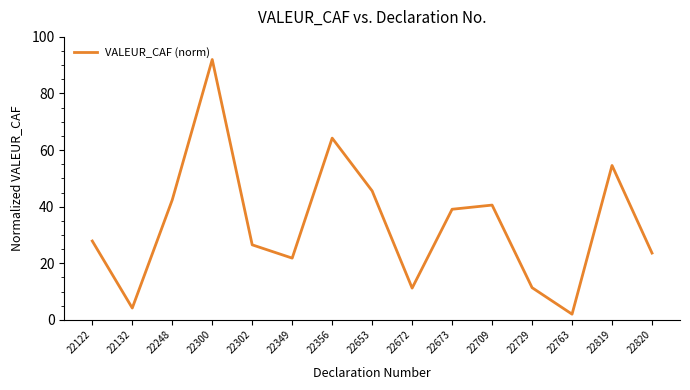

Approximately how many times larger is the value at 22820 compared to 22302?

0.9